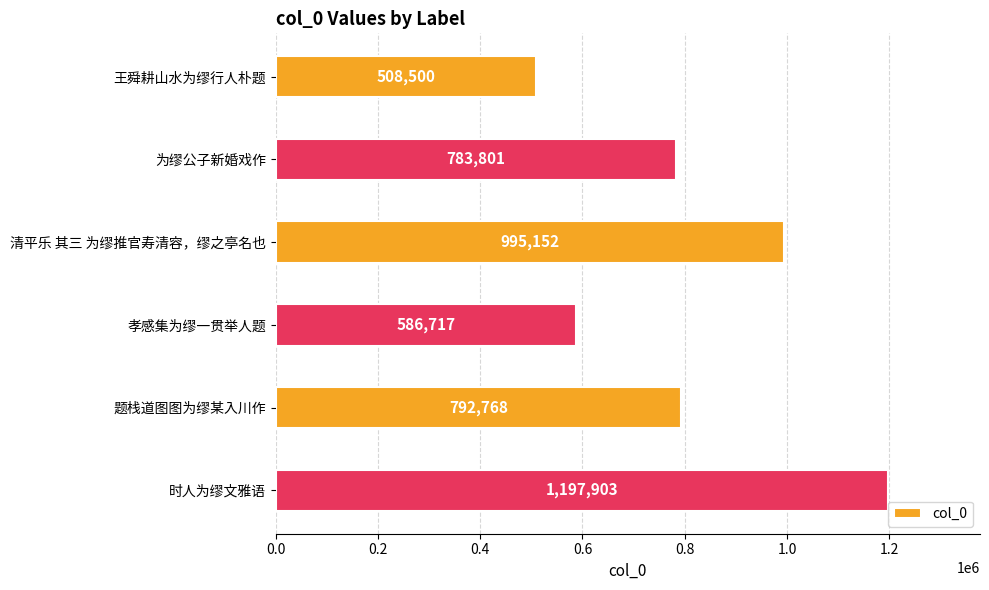

What is the label of the 5th bar from the top?

题栈道图图为缪某入川作